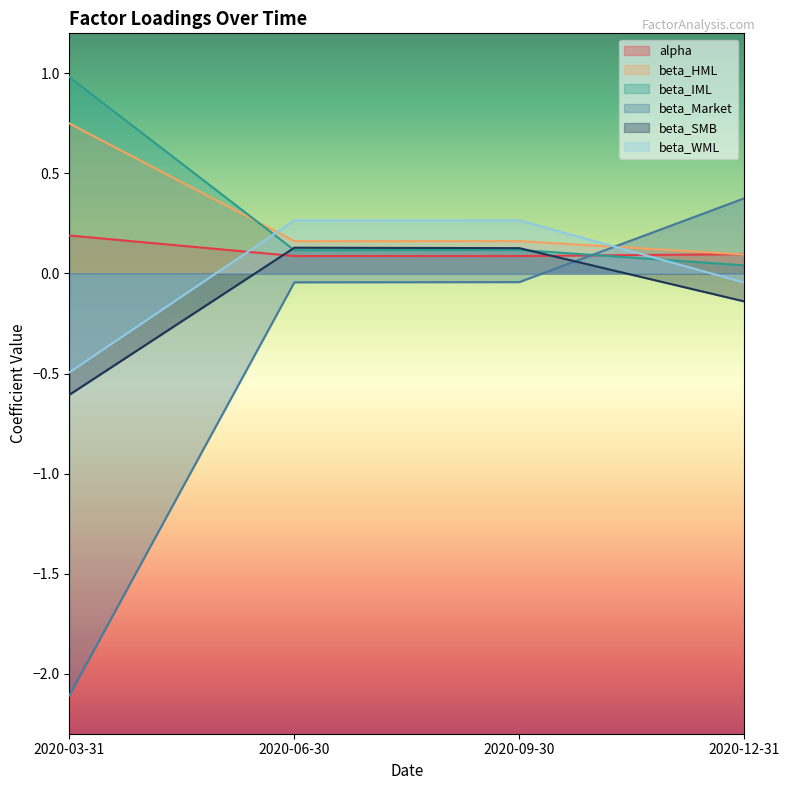

Between 2020-06-30 and 2020-03-31, which is larger?

2020-03-31